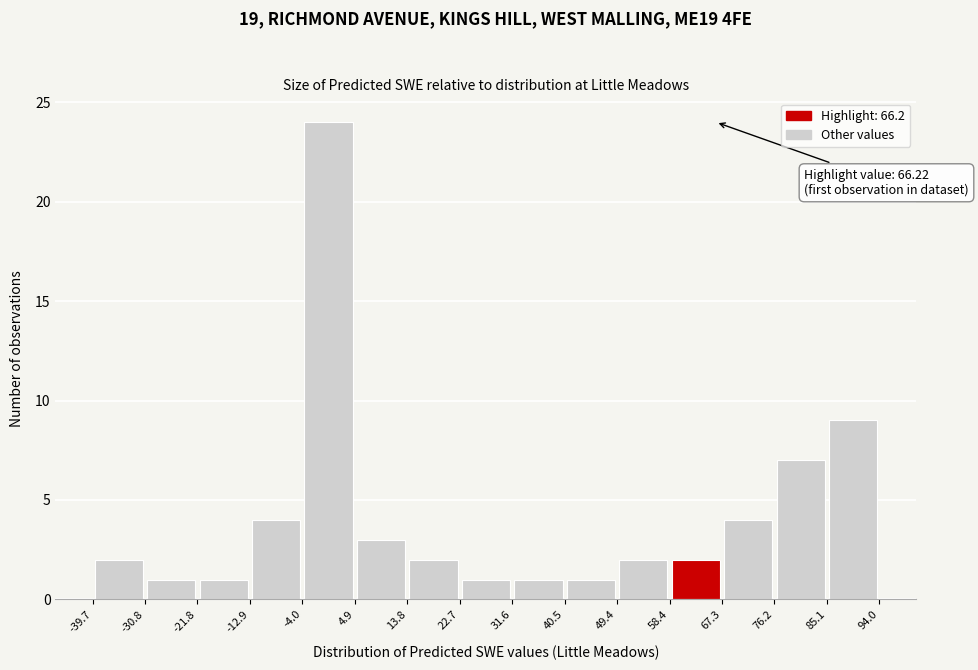

Over which range of the x-axis is the bar tallest?

-4.0 to 4.9